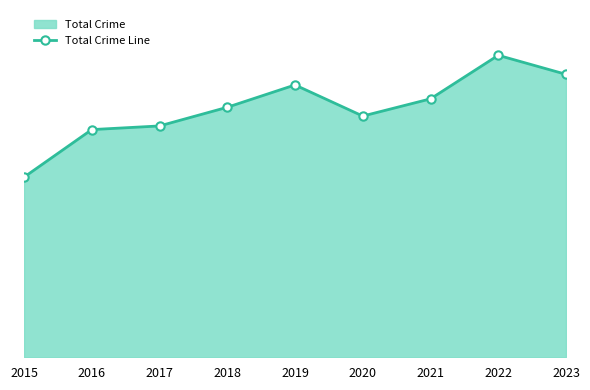

Count the number of categories in the chart.

9